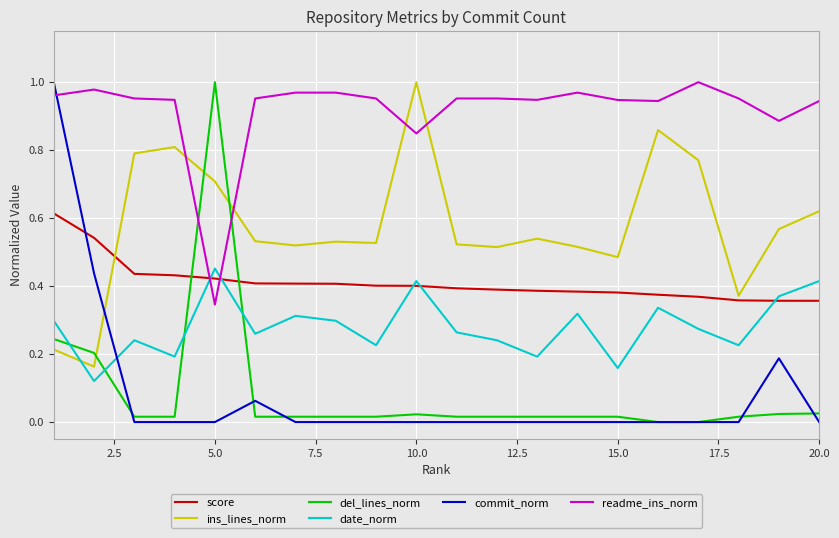

Which series has the largest total across all categories?

readme_ins_norm